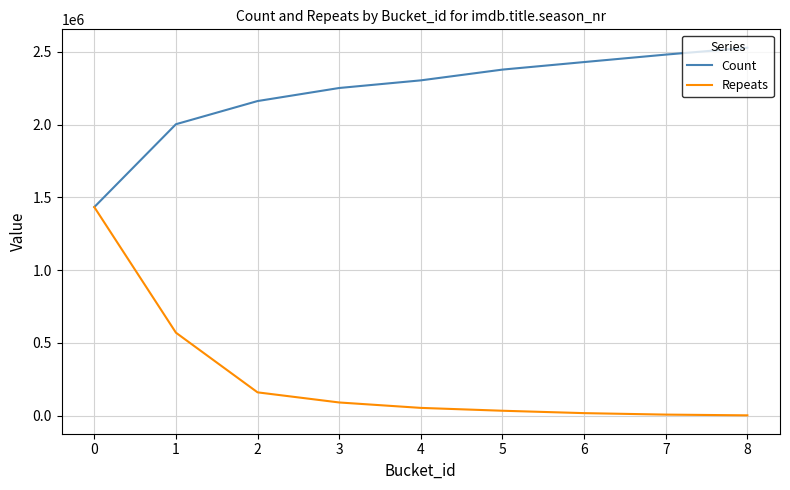

List the labels in order of Count value, largest first.

8, 7, 6, 5, 4, 3, 2, 1, 0